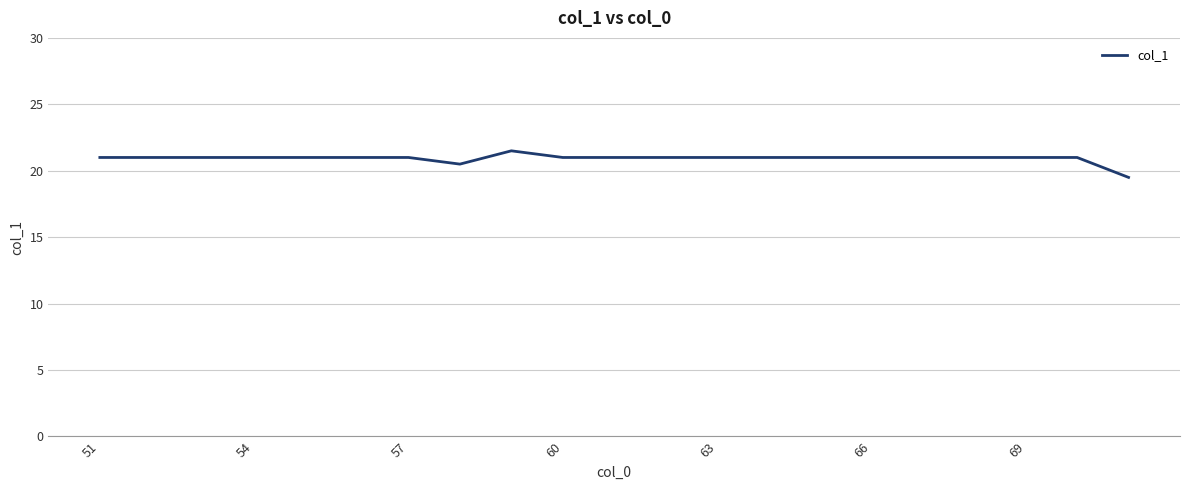

What is the difference between the maximum and minimum values?

2.0